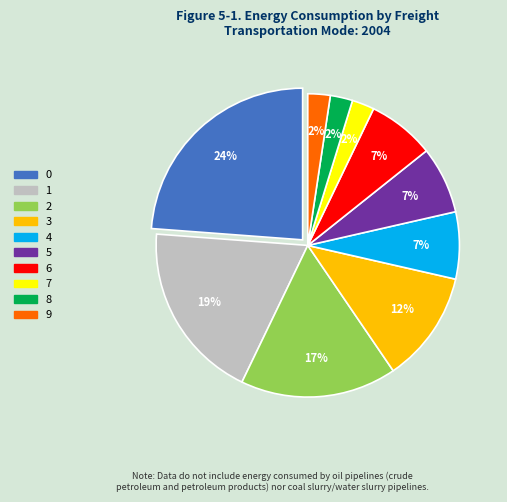

To the nearest percent, what is the average slice percentage?

10%